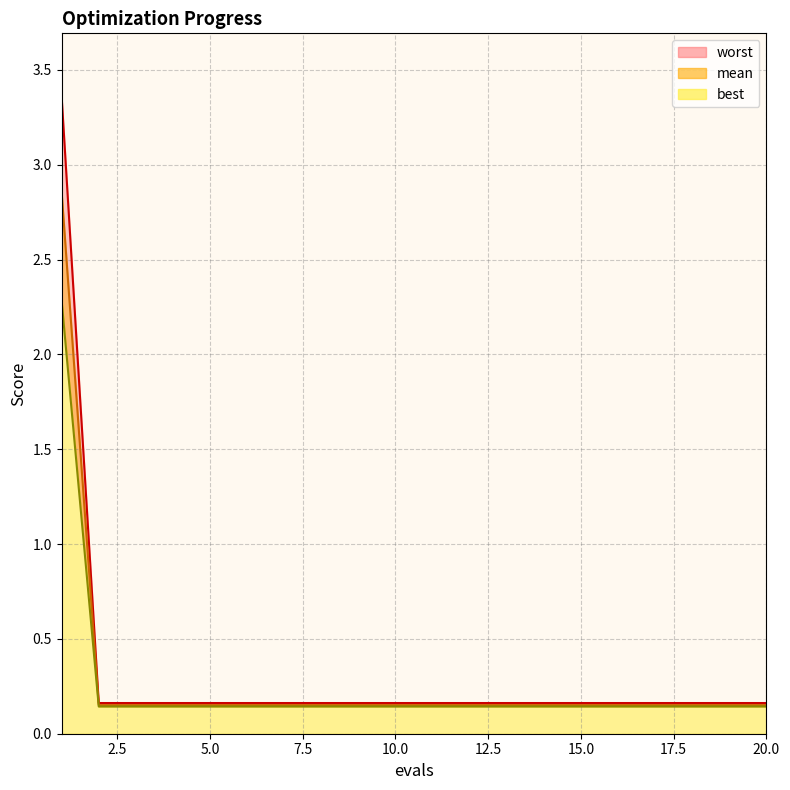

What is the sum of all mean values?

5.0